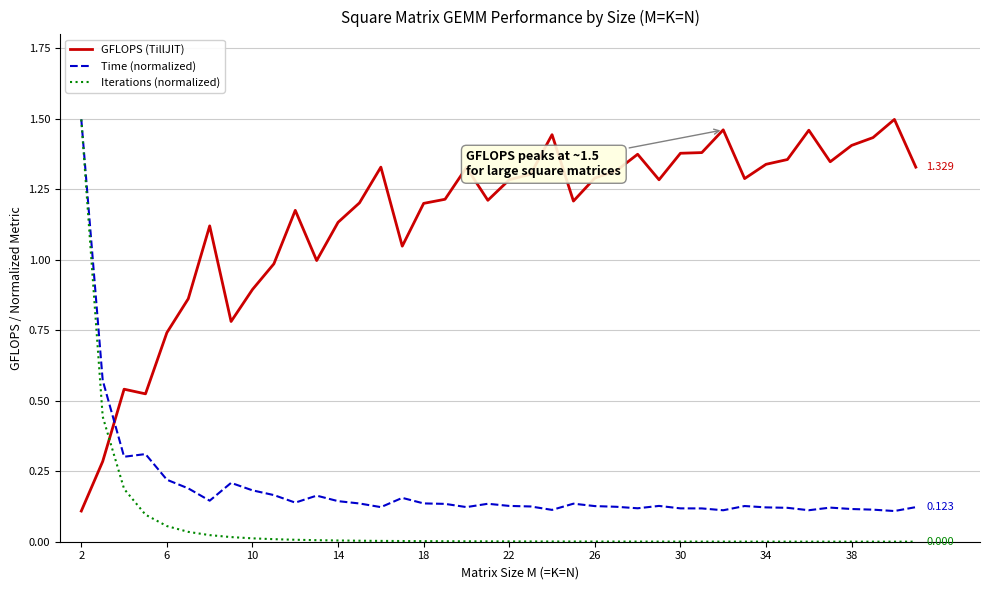

Which series has the largest total across all categories?

GFLOPS (TillJIT)